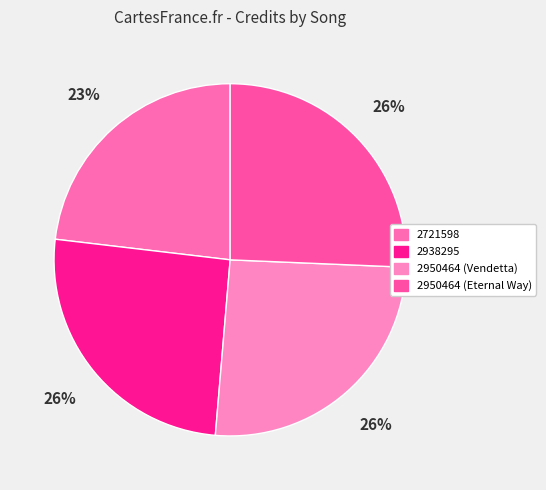

The 2950464 (Eternal Way) slice represents 15% of the pie. True or false?

False